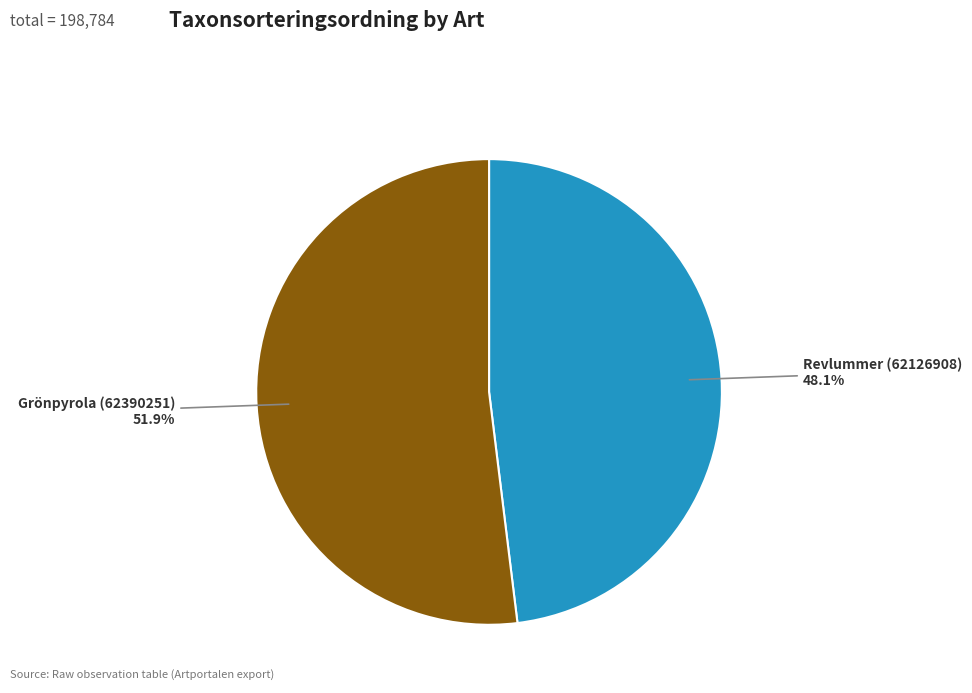

Which slice represents more than half of the pie?

Grönpyrola (62390251)